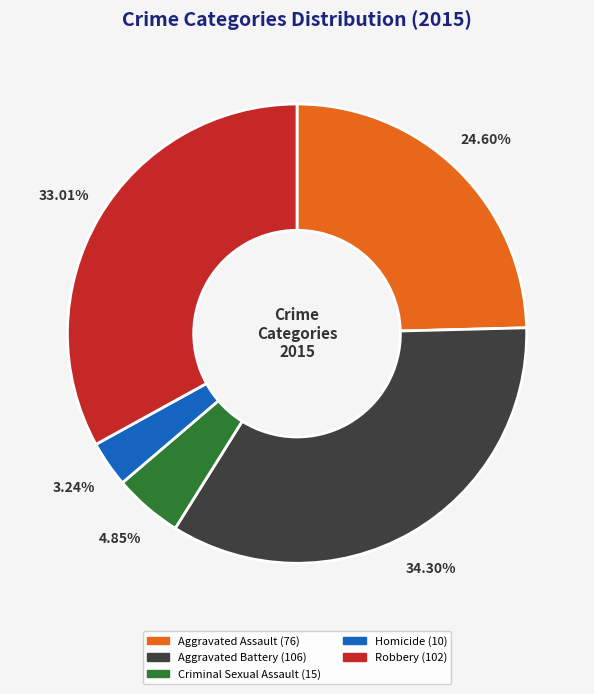

Combined, do Aggravated Battery and Criminal Sexual Assault account for over 50%?

No